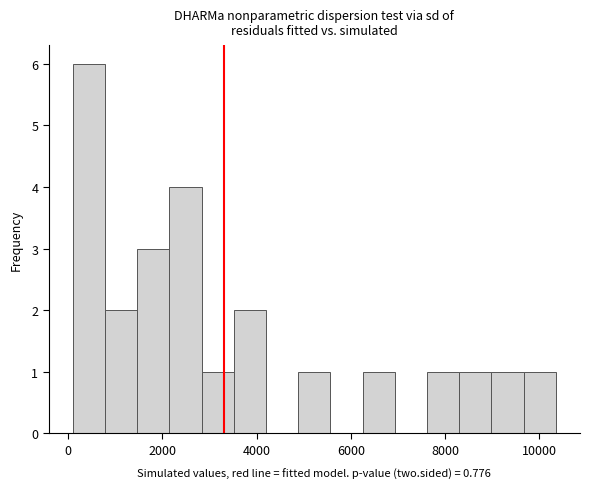

Around what value on the x-axis is the tallest bar? Give the approximate position of its centre, as read against the axis.

400